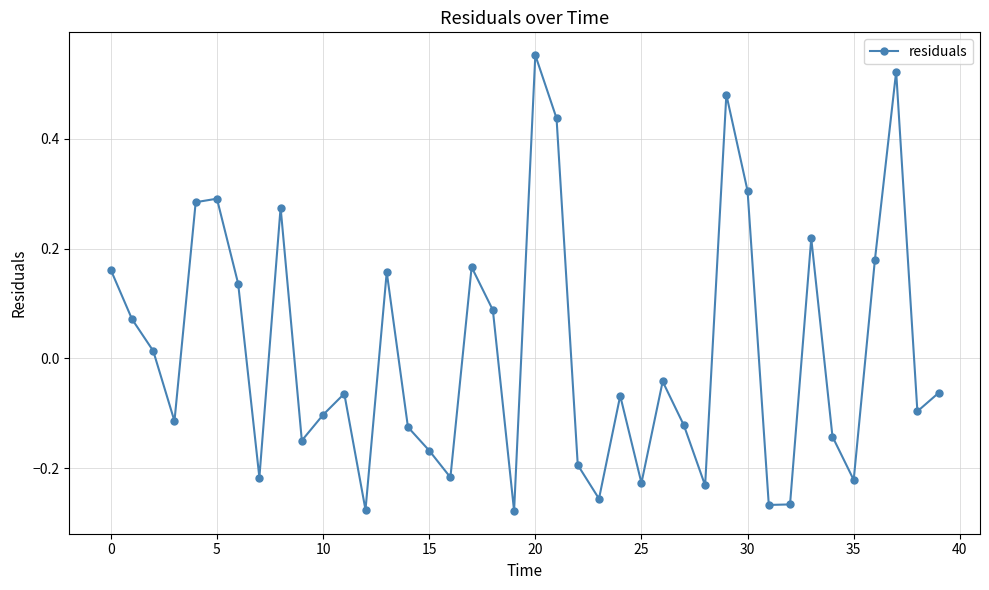

How many values are below zero?

23